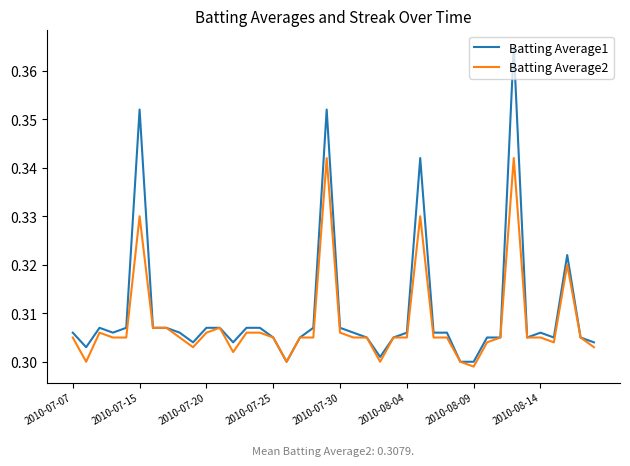

Rank the series by their maximum value, from lowest to highest.

Batting Average2, Batting Average1